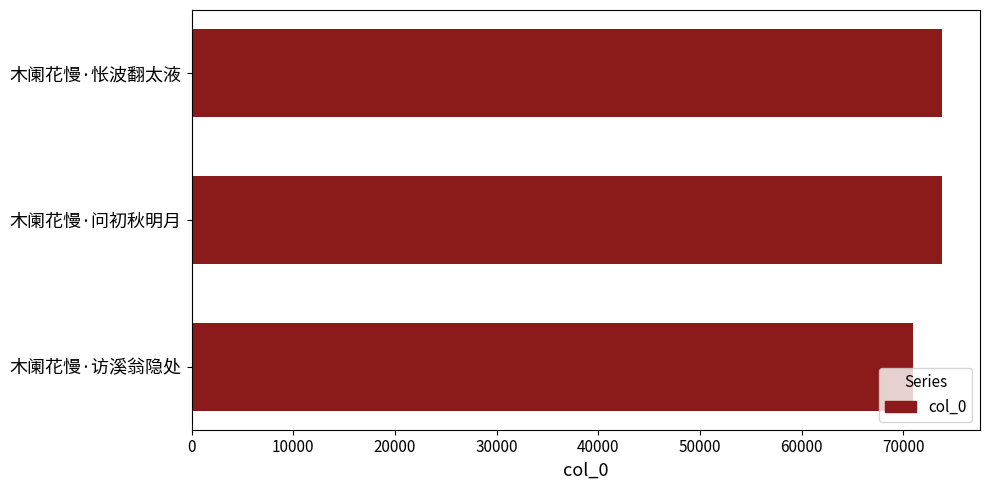

What is the sum of the values at 木阑花慢·访溪翁隐处 and 木阑花慢·怅波翻太液?

144845